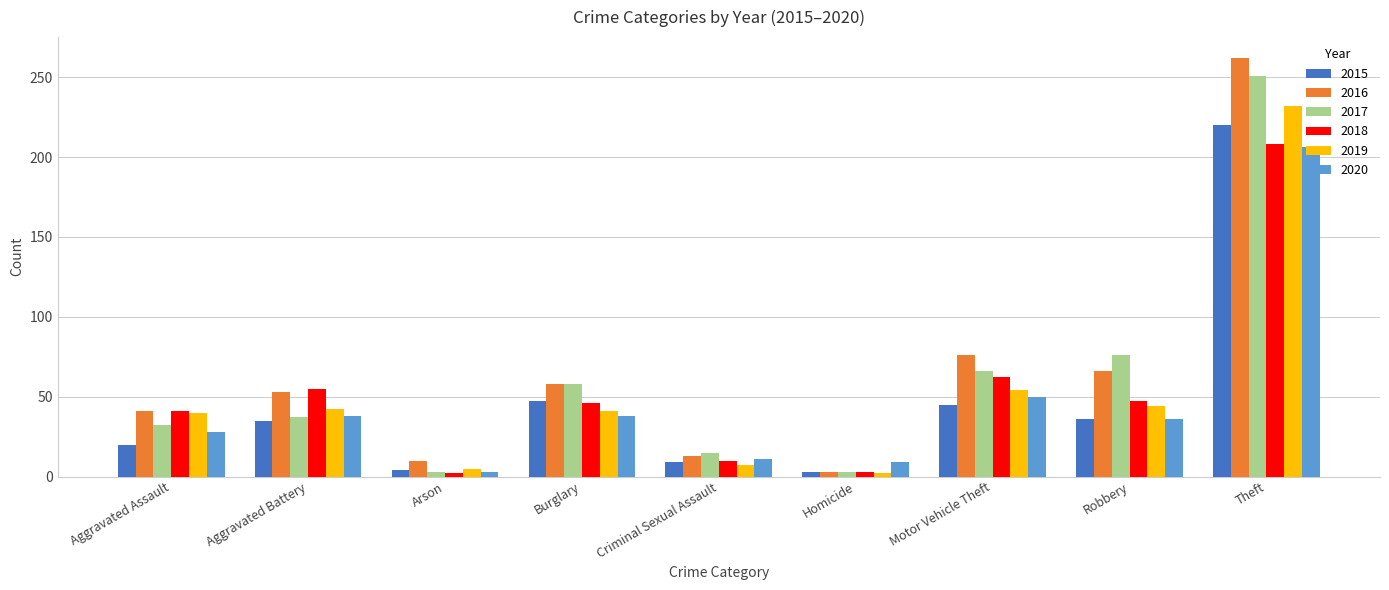

What is the maximum value shown in the chart?

262